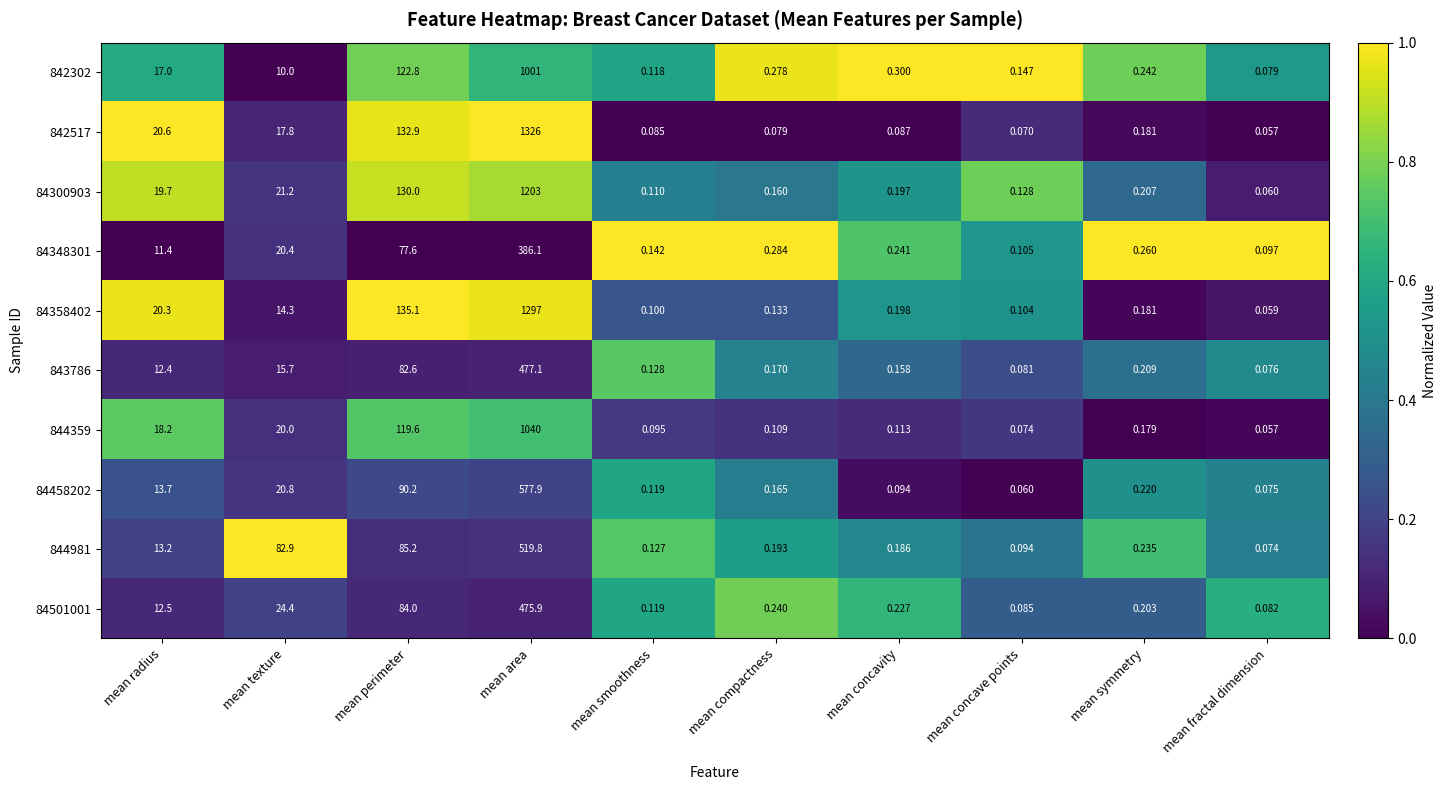

List the labels in order of 84358402 value, largest first.

mean area, mean perimeter, mean radius, mean texture, mean concavity, mean symmetry, mean compactness, mean concave points, mean smoothness, mean fractal dimension